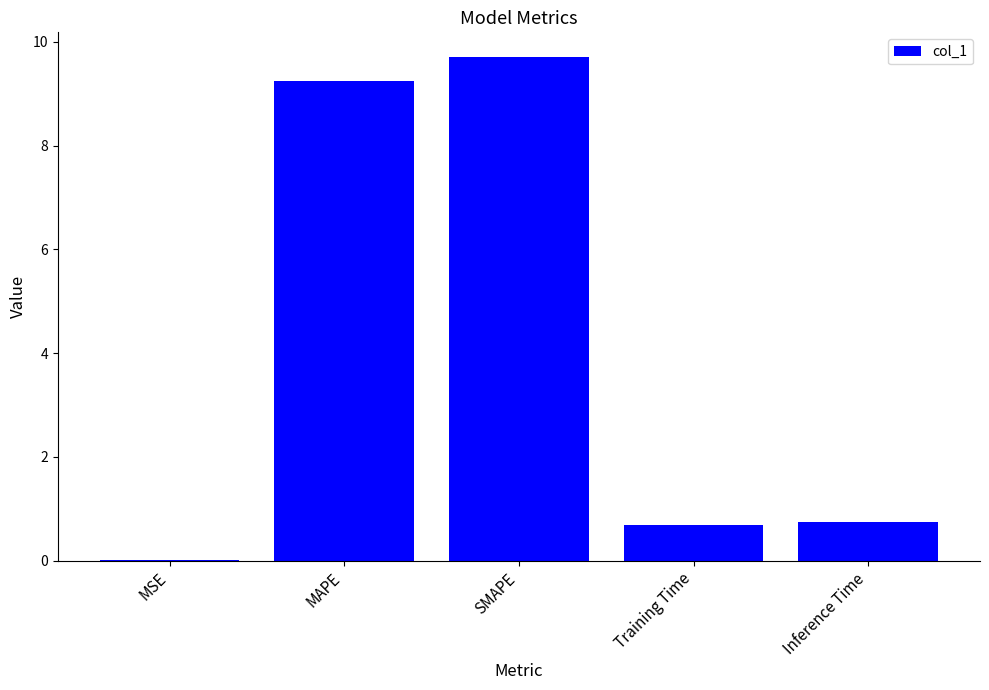

What is the sum of the values at SMAPE and Training Time?

10.4